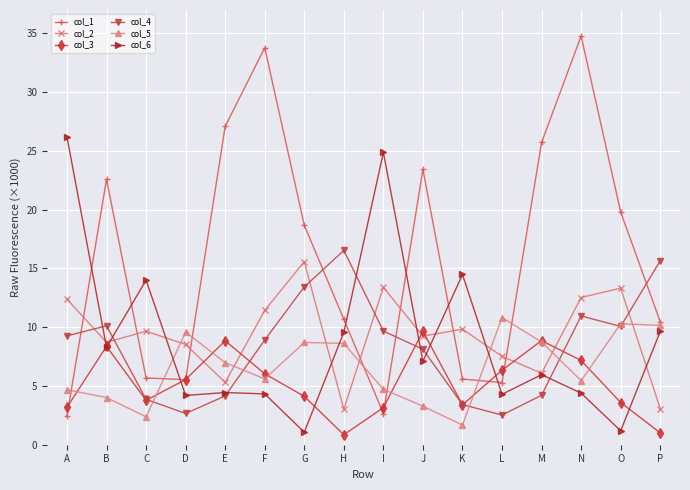

How many times do col_5 and col_1 cross each other?

7